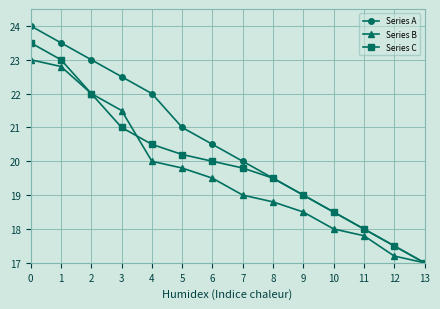

Does the chart display data point markers on the line(s)?

Yes